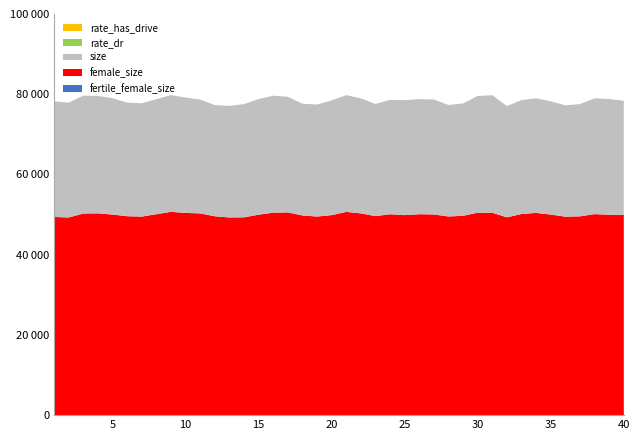

Reading right to left, extract all data points from this chart.

size: 40=78374	39=78811	38=78977	37=77538	36=77244	35=78218	34=78997	33=78539	32=77052	31=79755	30=79562	29=77700	28=77317	27=78682	26=78789	25=78505	24=78582	23=77563	22=78973	21=79774	20=78464	19=77435	18=77633	17=79348	16=79645	15=78804	14=77533	13=77097	12=77290	11=78675	10=79184	9=79783	8=78768	7=77734	6=77911	5=79013	4=79586	3=79640	2=77906	1=78236
female_size: 40=49932	39=49967	38=50113	37=49562	36=49478	35=50004	34=50412	33=50144	32=49312	31=50448	30=50472	29=49700	28=49525	27=50032	26=50092	25=49865	24=50088	23=49610	22=50303	21=50669	20=49865	19=49514	18=49781	17=50547	16=50482	15=49973	14=49314	13=49281	12=49581	11=50289	10=50418	9=50684	8=50092	7=49497	6=49593	5=50009	4=50306	3=50257	2=49285	1=49398
fertile_female_size: 40=1	39=1	38=1	37=1	36=1	35=1	34=1	33=1	32=1	31=1	30=1	29=1	28=1	27=1	26=1	25=1	24=1	23=1	22=1	21=1	20=1	19=1	18=1	17=1	16=1	15=1	14=1	13=1	12=1	11=1	10=1	9=1	8=1	7=1	6=1	5=1	4=1	3=1	2=1	1=1
rate_dr: 40=0	39=0	38=0	37=0	36=0	35=0	34=0	33=0	32=0	31=0	30=0	29=0	28=0	27=0	26=0	25=0	24=0	23=0	22=0	21=0	20=0	19=0	18=0	17=0	16=0	15=0	14=0	13=0	12=0	11=0	10=0	9=0	8=0	7=0	6=0	5=0	4=0	3=0	2=0	1=0
rate_has_drive: 40=0	39=0	38=0	37=0	36=0	35=0	34=0	33=0	32=0	31=0	30=0	29=0	28=0	27=0	26=0	25=0	24=0	23=0	22=0	21=0	20=0	19=0	18=0	17=0	16=0	15=0	14=0	13=0	12=0	11=0	10=0	9=0	8=0	7=0	6=0	5=0	4=0	3=0	2=0	1=0